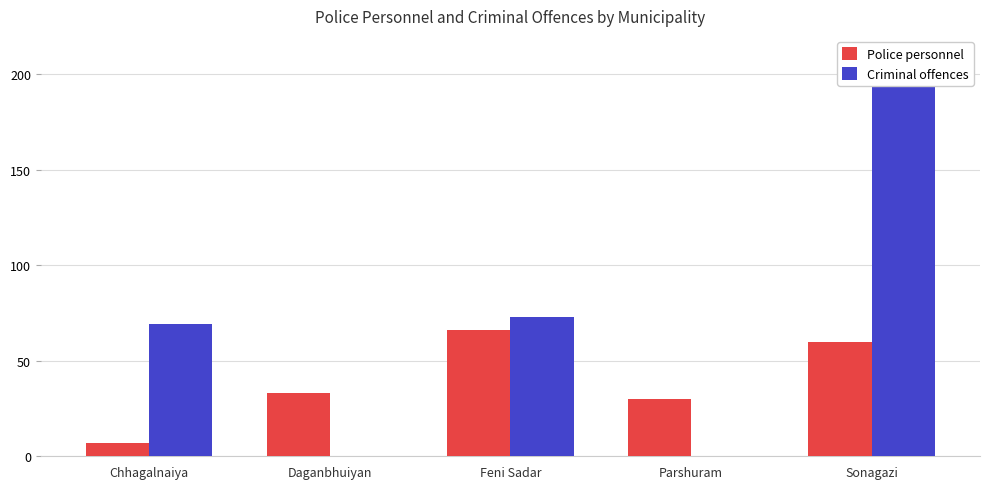

Which series has the largest total across all categories?

Criminal offences